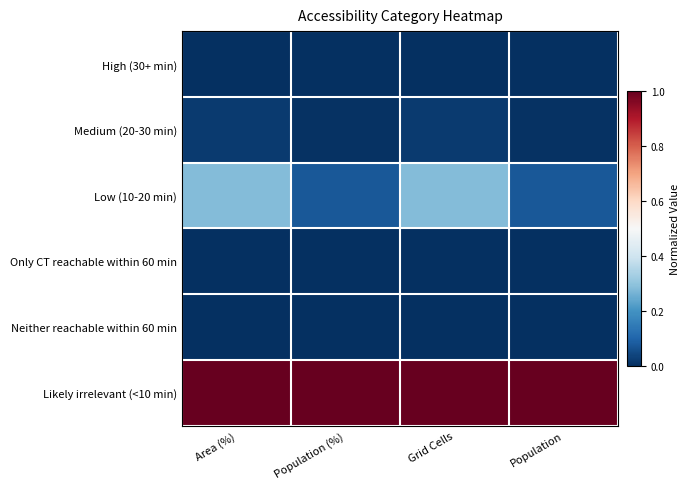

Which has a higher value, Grid Cells or Population (%)?

Grid Cells